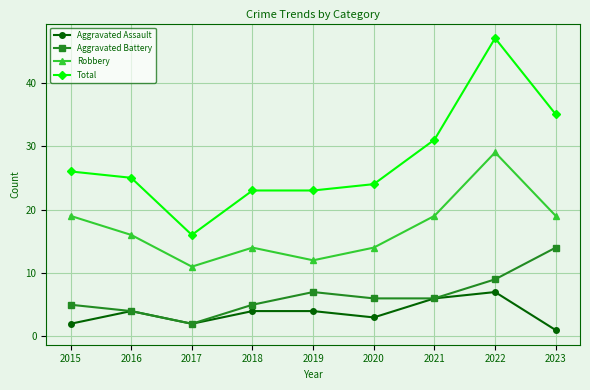

Which category has the highest value in the Aggravated Battery series?

2023